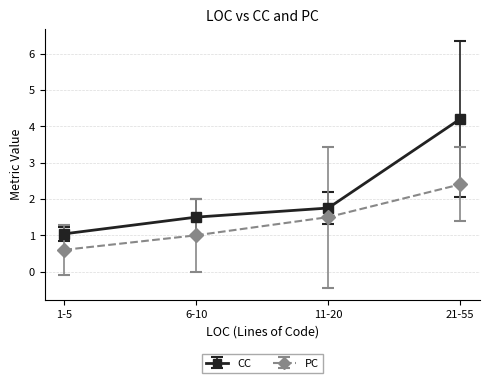

What is the label of the 1st point from the left?

1-5